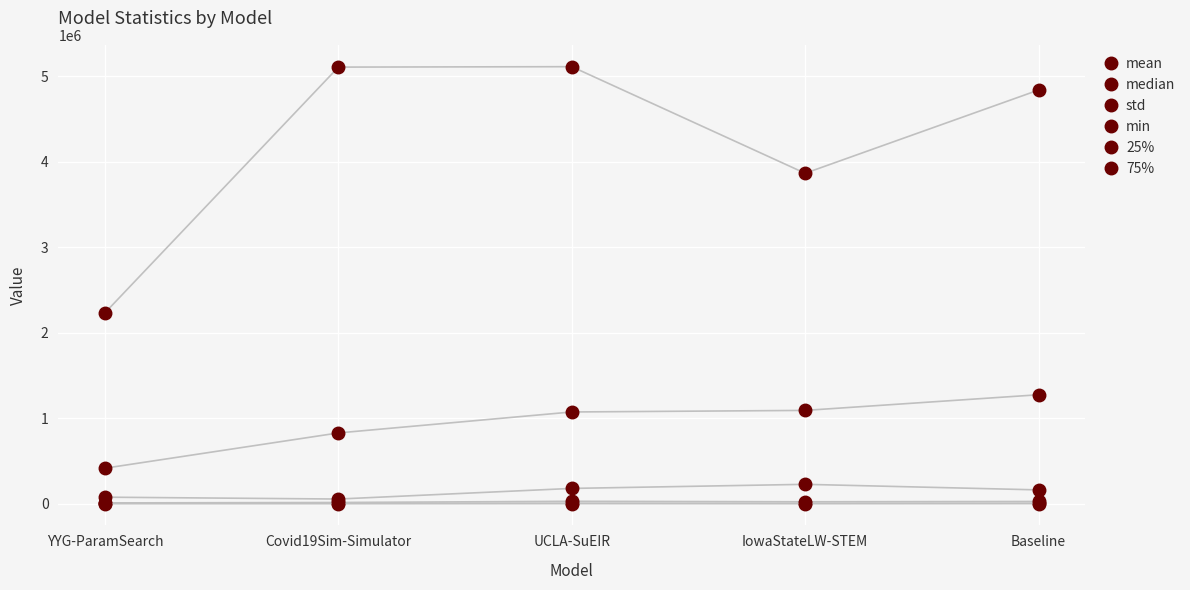

Which series has the largest total across all categories?

std